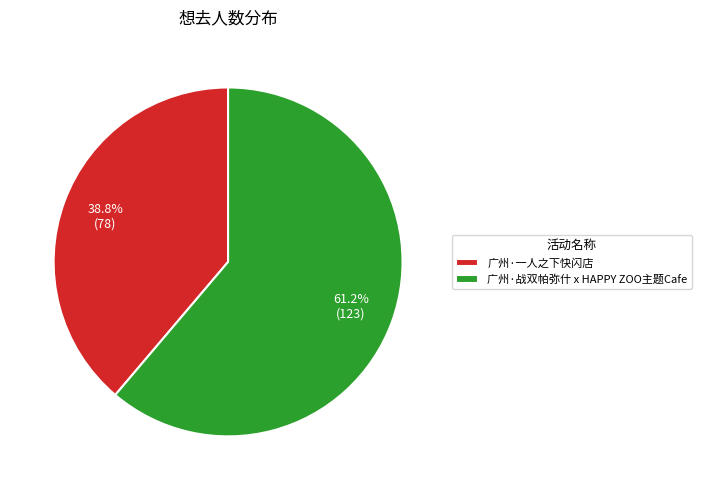

How many segments does this pie chart have?

2